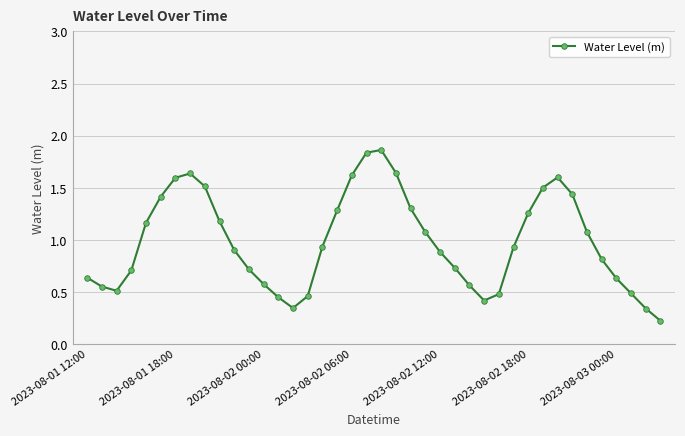

True or false: there are more than 1 points higher than both neighbors.

True